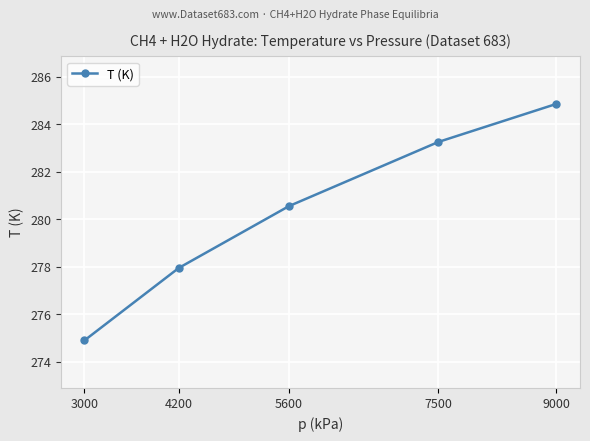

Which category has the highest value across all series?

9000